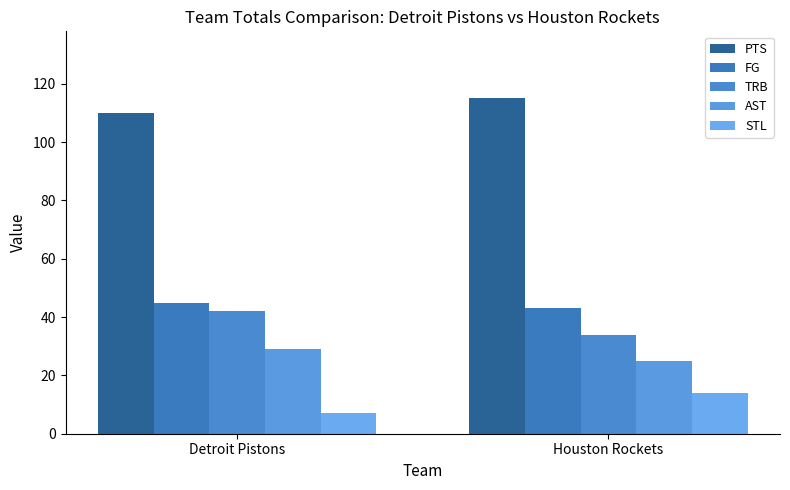

What is the total value across all series at Detroit Pistons?

233